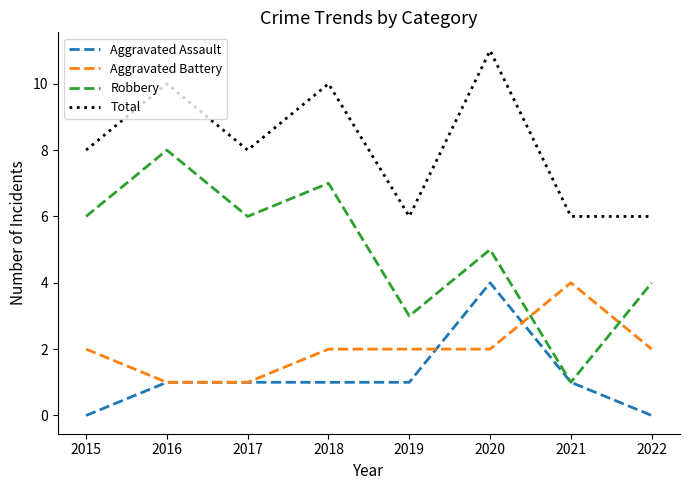

The Robbery series shows 2 at 2018. True or false?

False